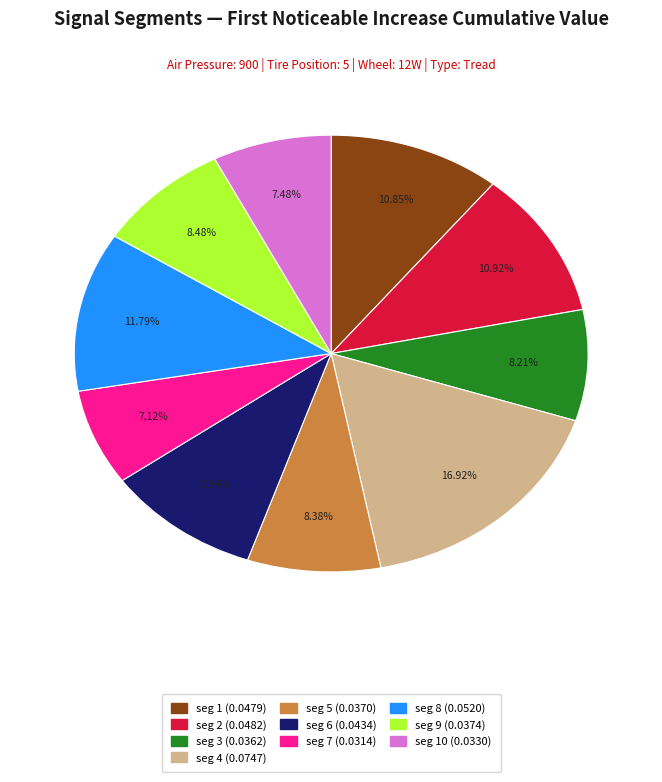

What is the largest slice in the pie chart?

seg 4 (0.0747)